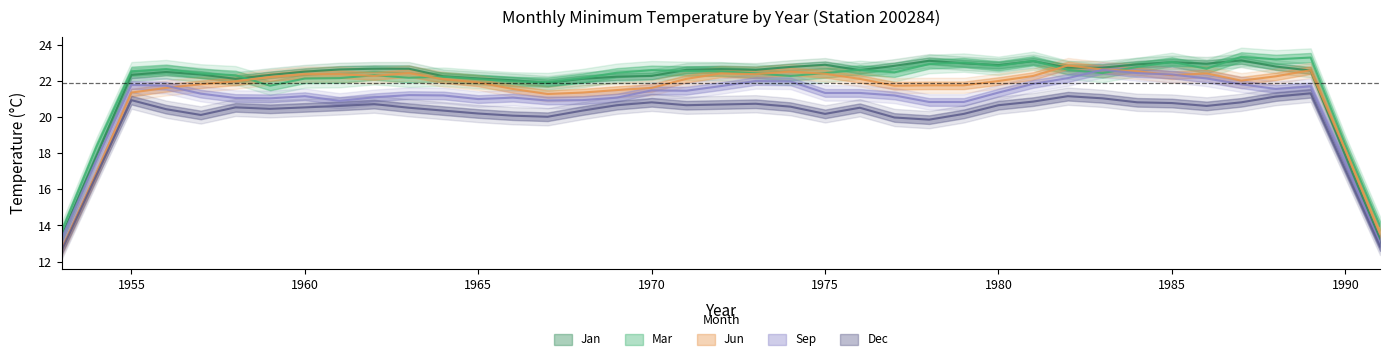

True or false: Mar has a value of 13.7 at 6.

False